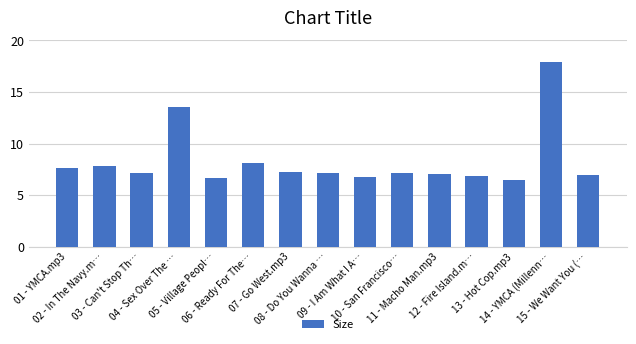

The value at 01 - YMCA.mp3 is 1.9. True or false?

False